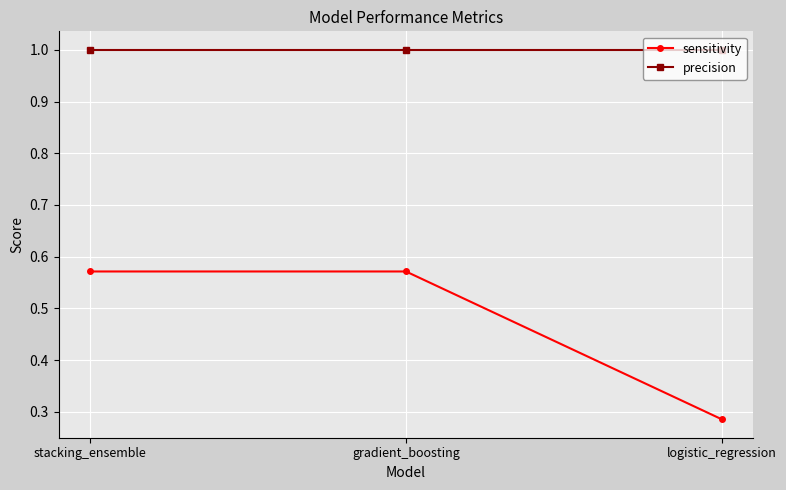

At how many categories does at least one series exceed 0?

3